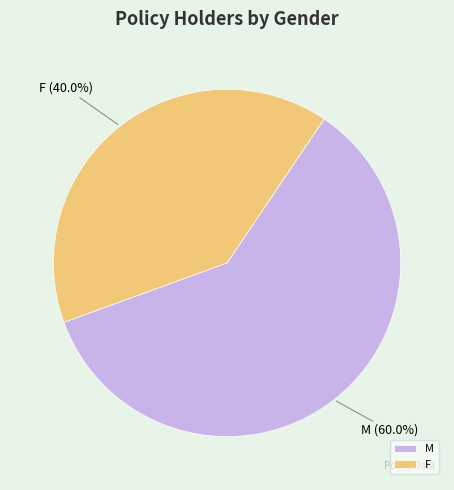

Is F the majority of the pie?

No